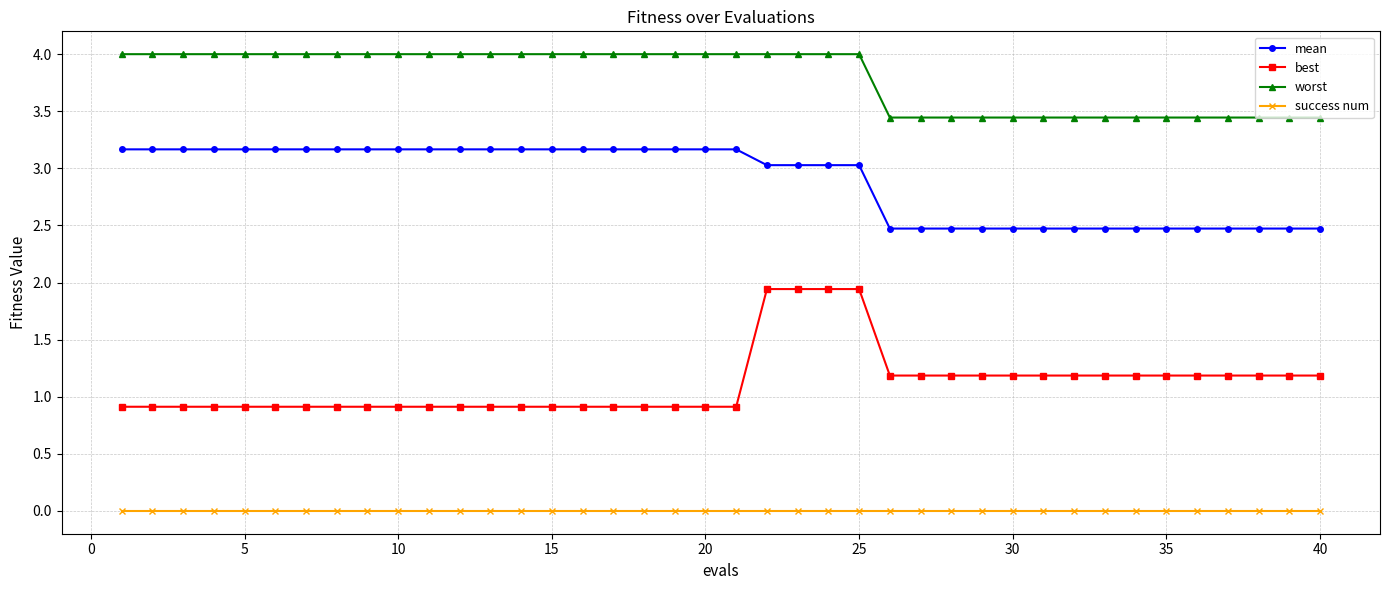

Which series has the widest spread of values?

best